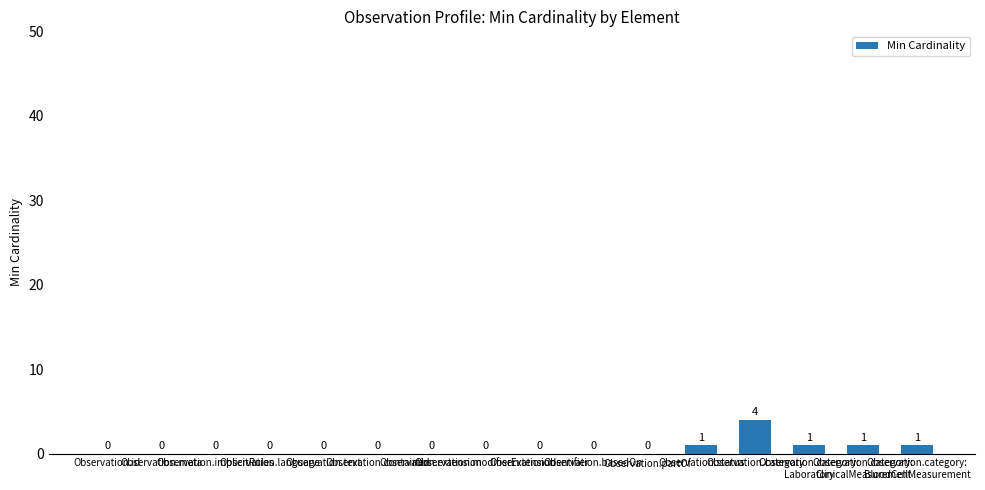

What is the greatest value displayed?

4